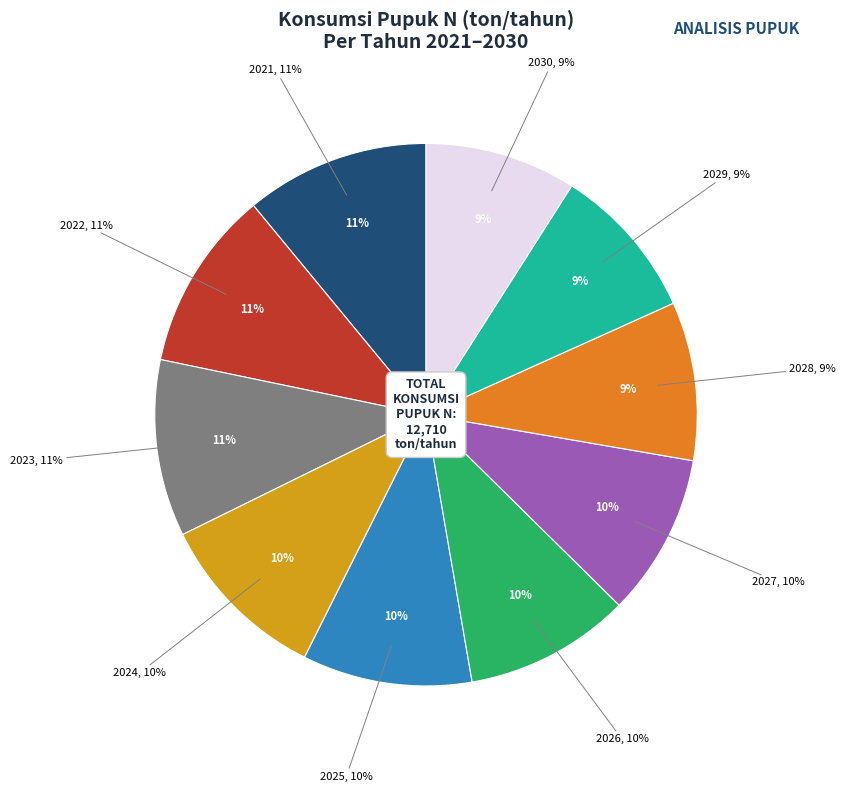

Which slice is the largest?

2021